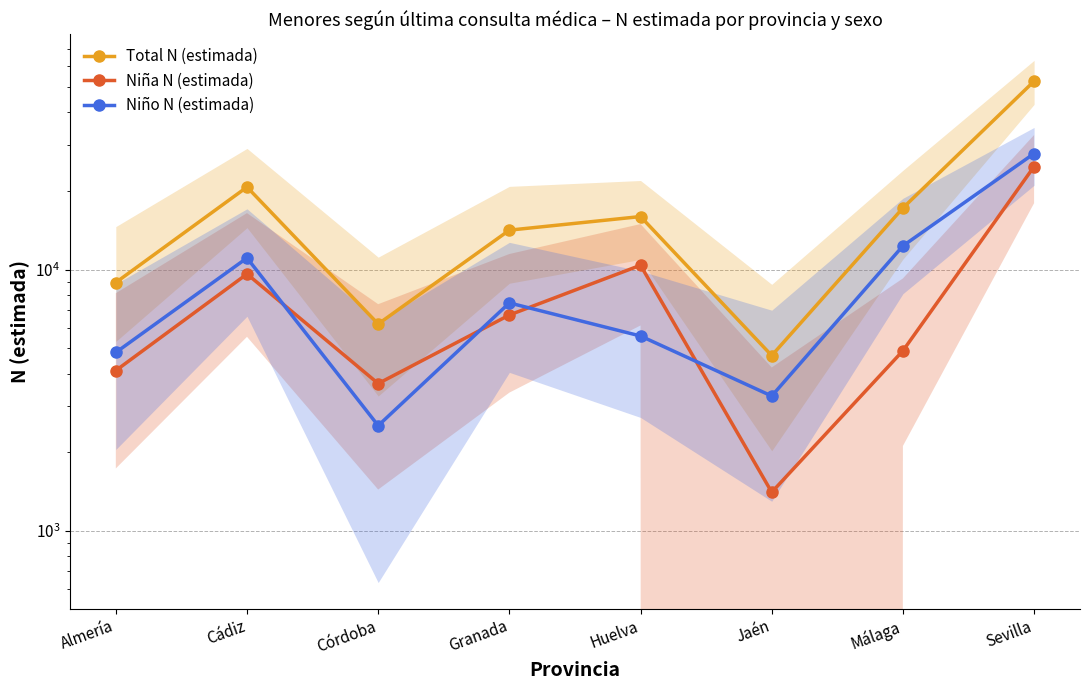

List the series in order of their peak value, lowest first.

Niña N (estimada), Niño N (estimada), Total N (estimada)